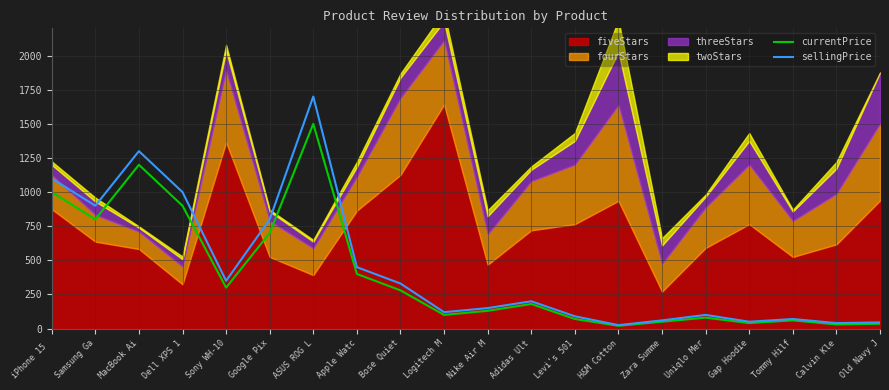

Where does the sellingPrice series first go above 199?

iPhone 15 